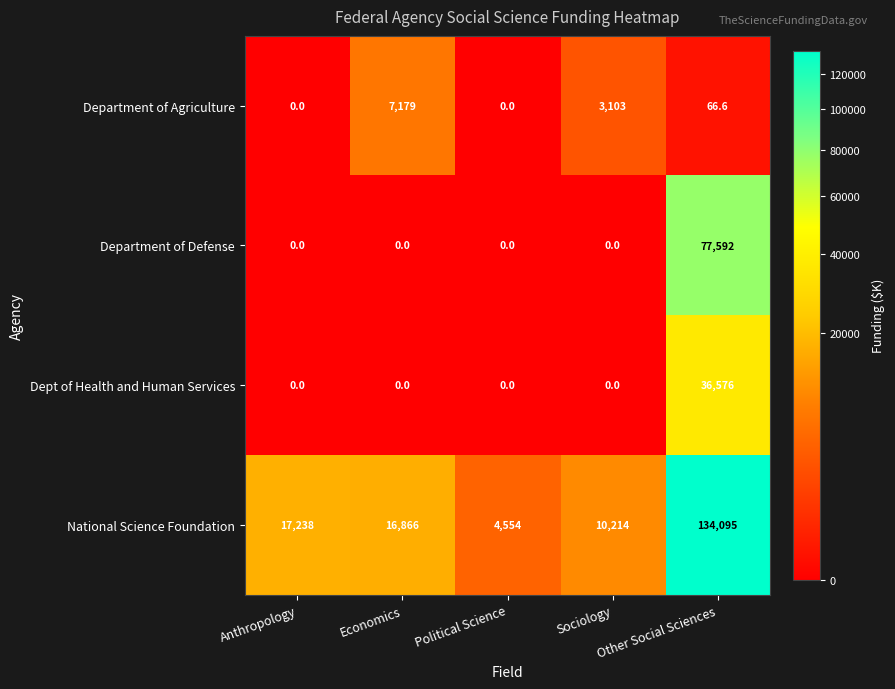

The Department of Defense series shows 54264.8 at Economics. True or false?

False